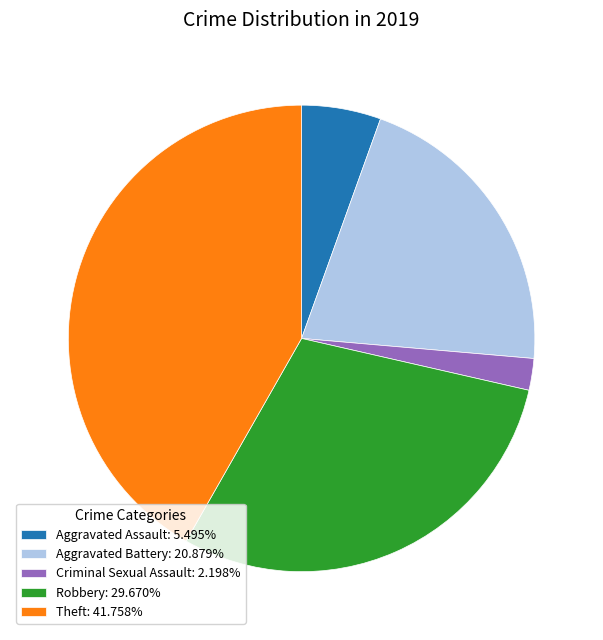

Which category has the biggest portion of the pie?

Theft